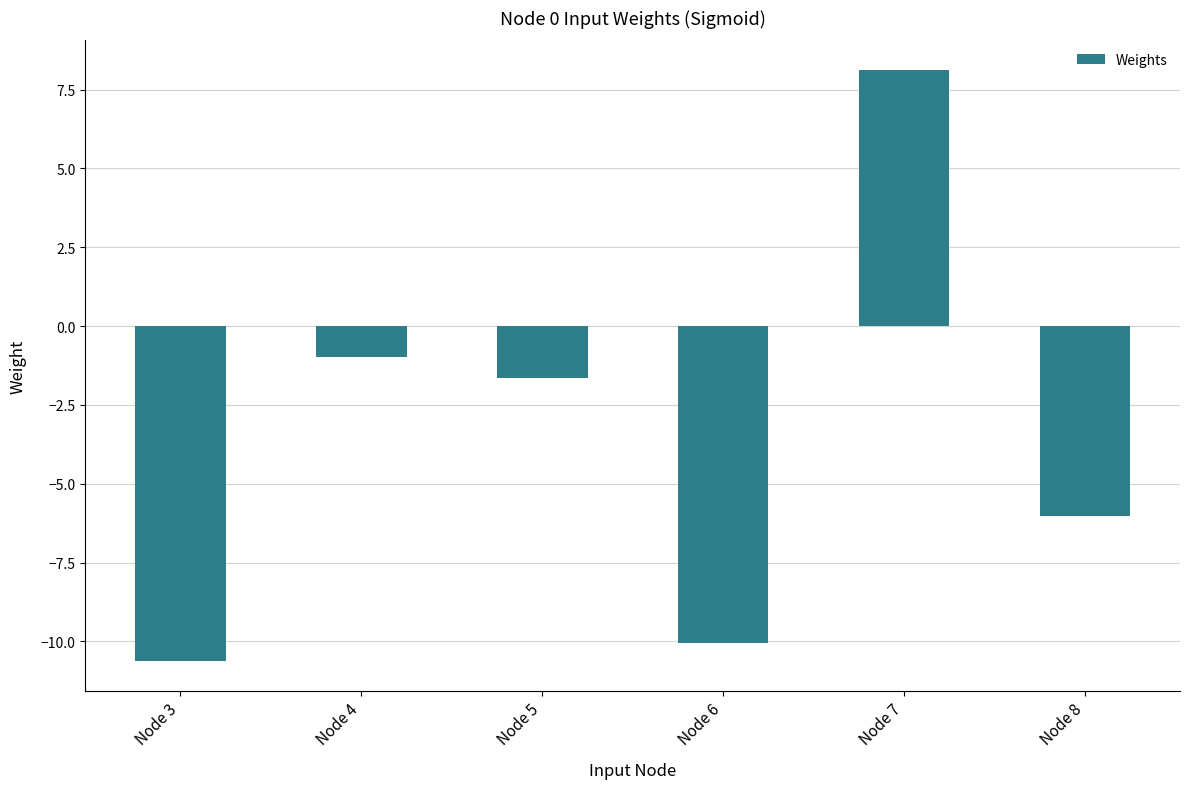

Which has a higher value, Node 4 or Node 6?

Node 4